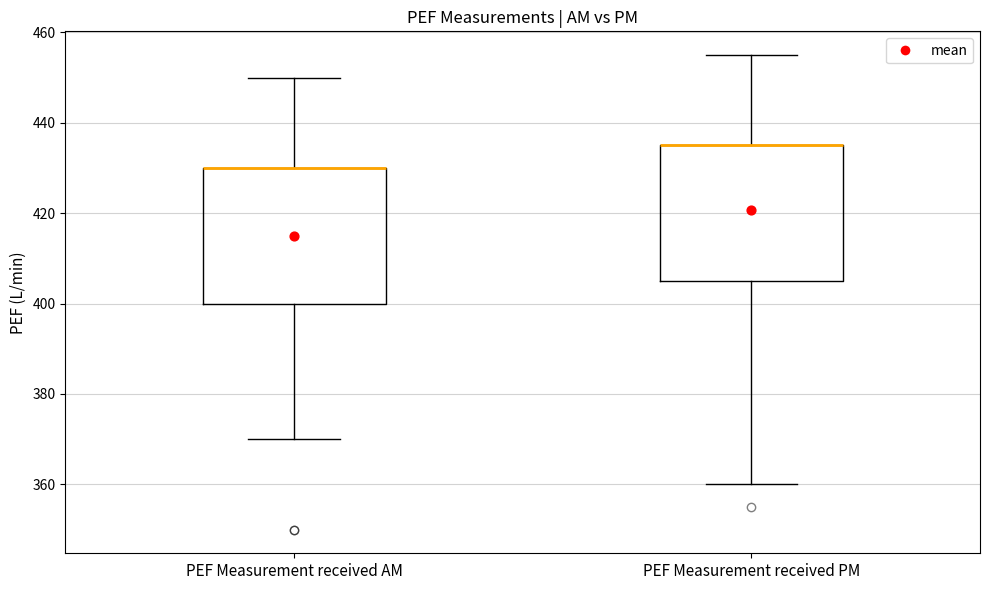

Reading left to right, transcribe this box plot: for each box, give where its median line is, the range the box spans, and where its two whiskers end, as read against the y-axis. The values are not printed on the chart, so give them approximately, as read against the axis.

PEF Measurement received AM: median 430 (drawn on the box's upper edge), box 400 to 430, whiskers 370 to 450
PEF Measurement received PM: median 436 (drawn on the box's upper edge), box 406 to 436, whiskers 360 to 456